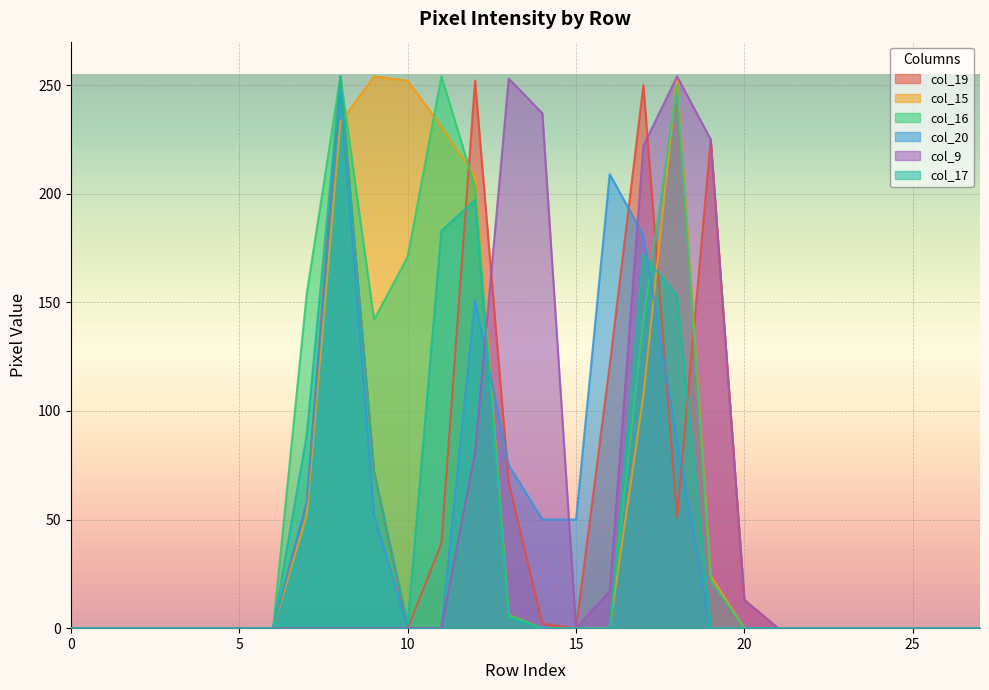

How many interior local peaks does the col_15 series have?

2